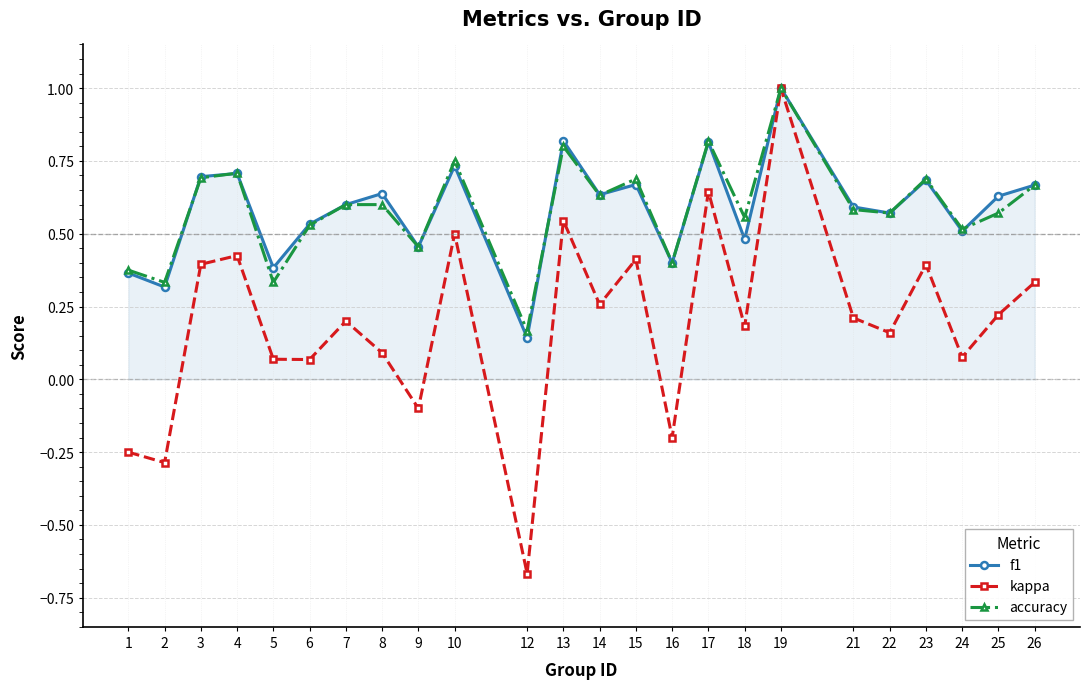

Is it true that accuracy equals 0.6 at 21?

True